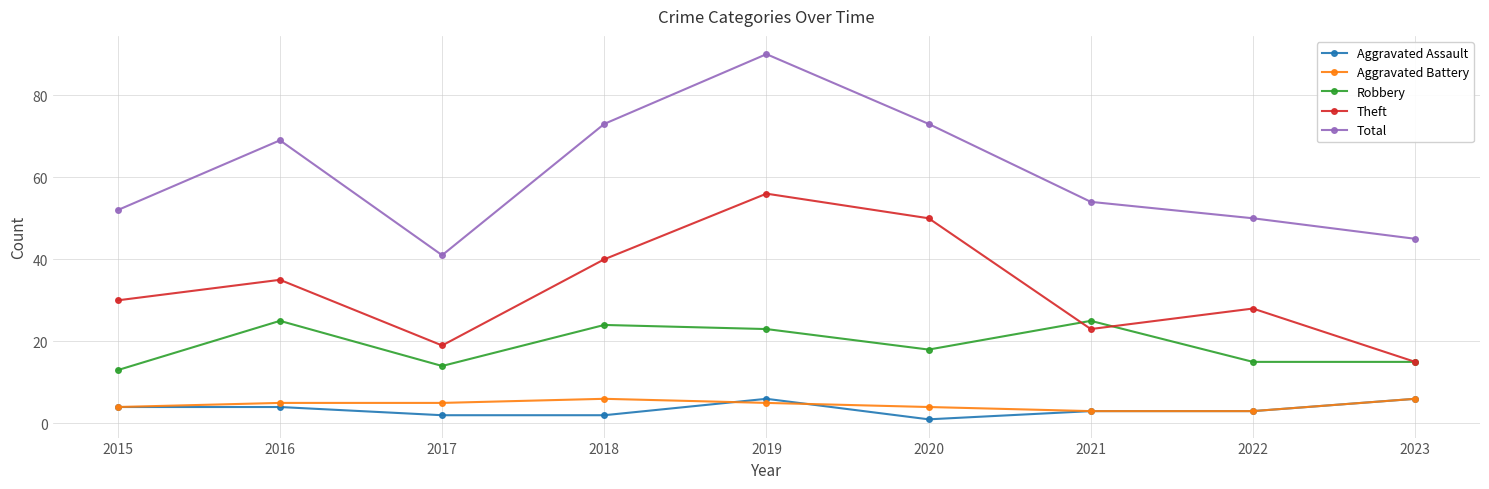

At which category does Theft reach its first local peak?

2016